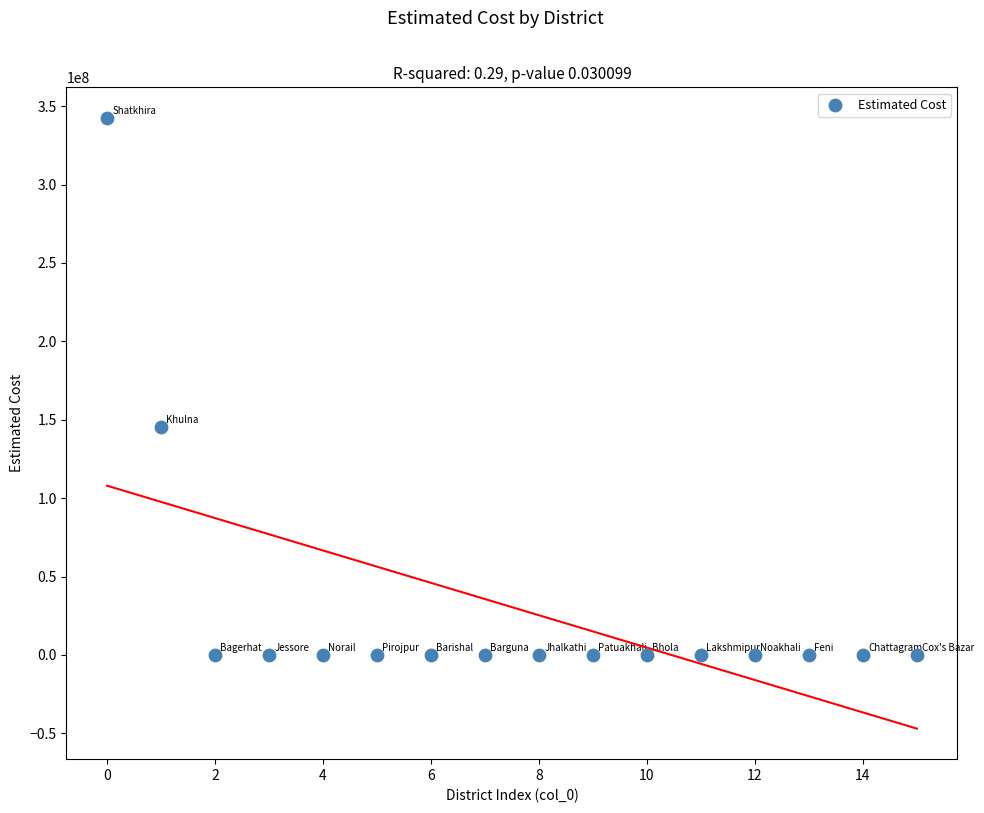

What Y value in the scatter plot is closest to 171258568?

145186490.9